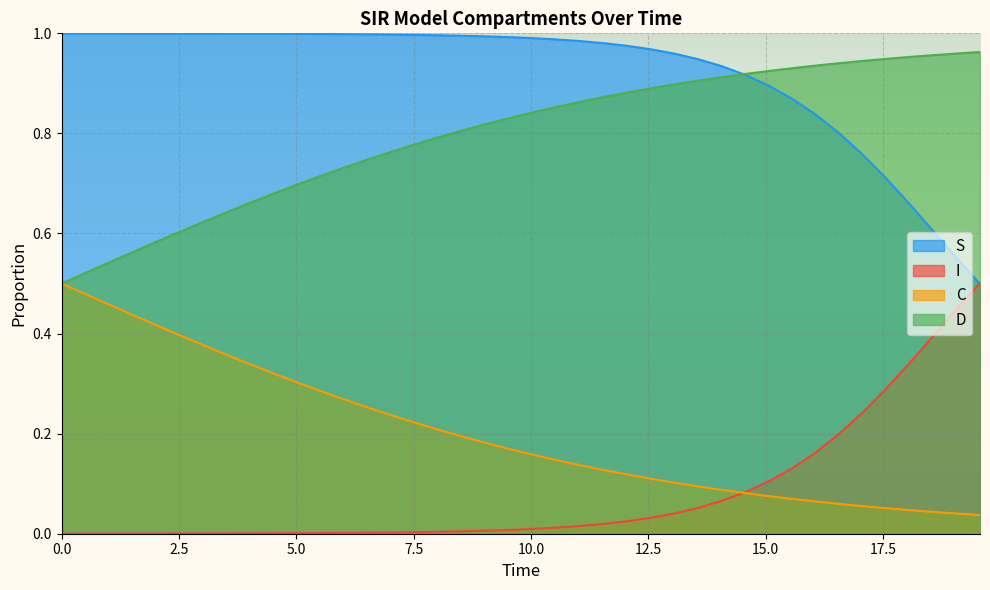

True or false: C and D cross at least once.

False